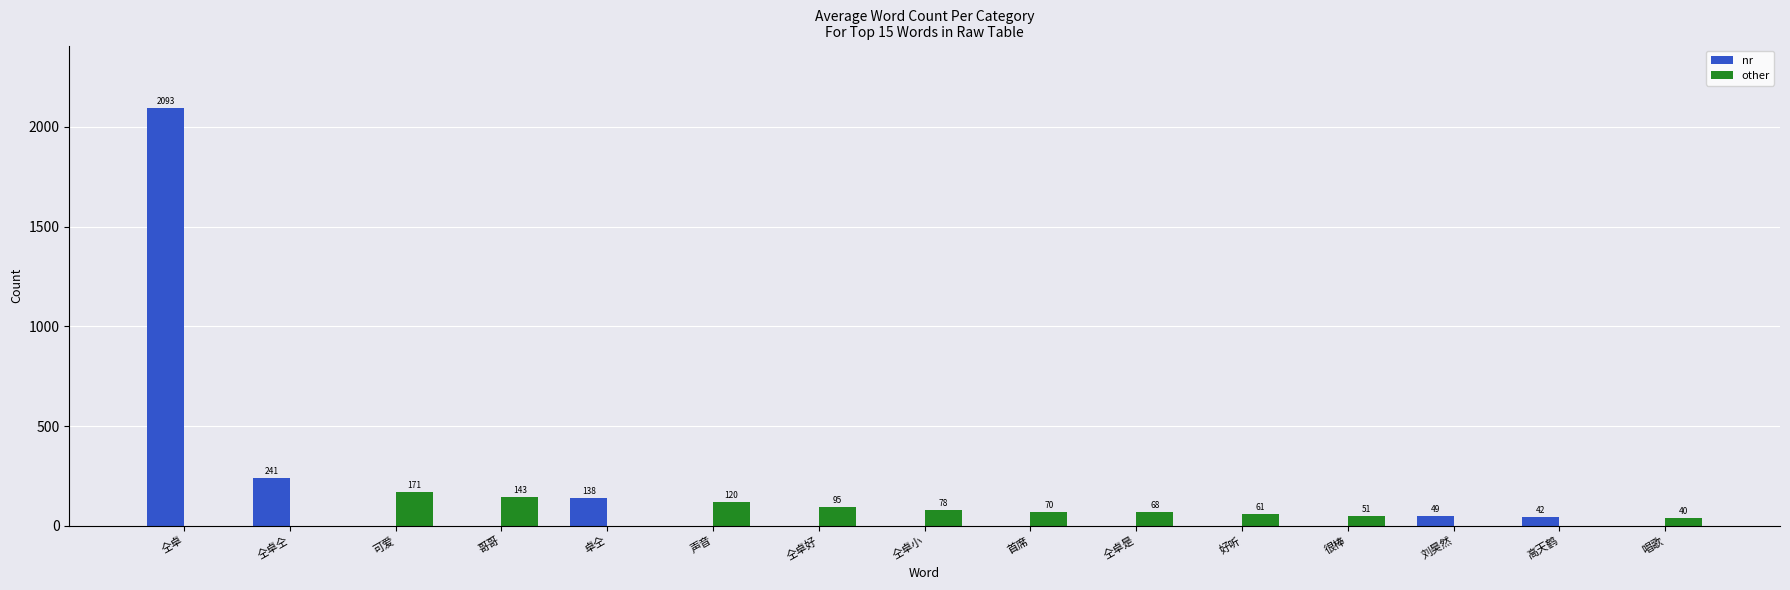

What is the total value across all series at 唱歌?

40